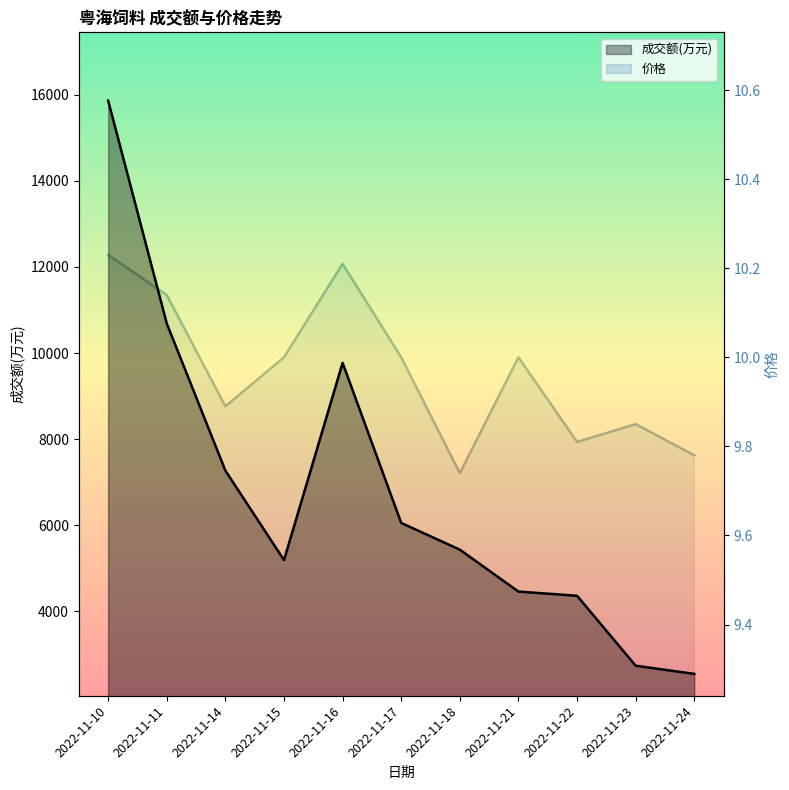

In 价格, how many points are higher than both neighbors (excluding endpoints)?

3